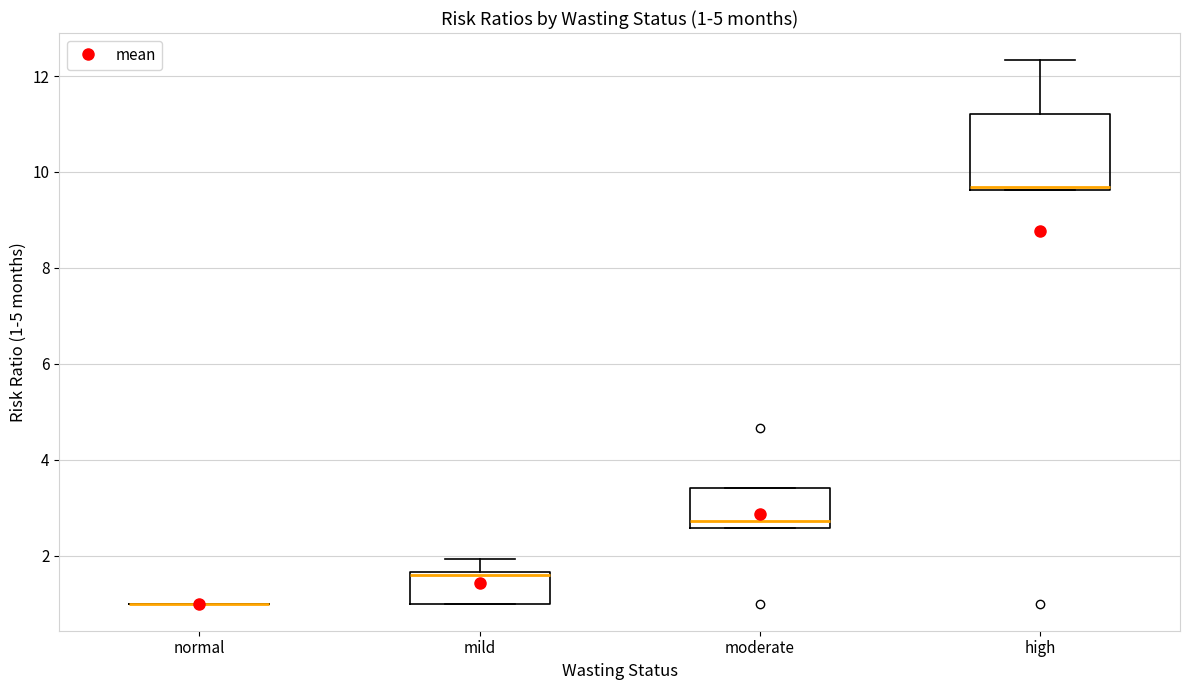

Which box is the tallest, from its lower edge to its upper edge?

high